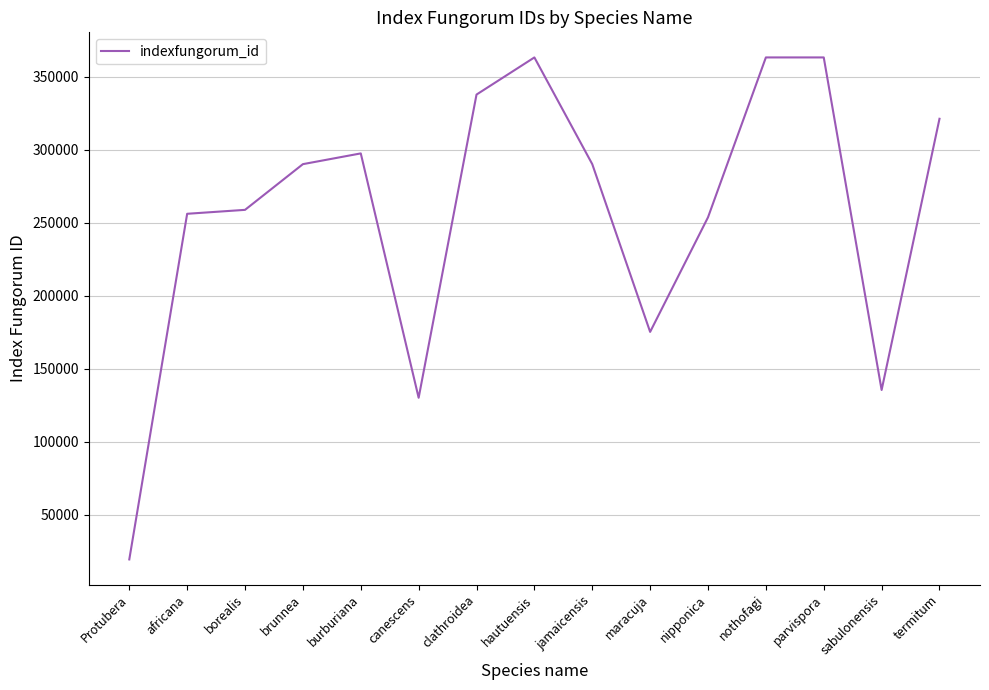

Is this an area chart (filled region under the line)?

No